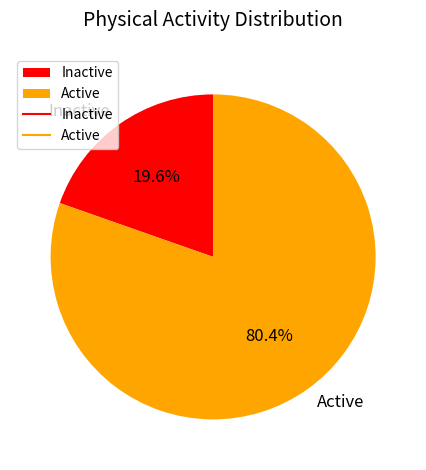

How much of the chart is everything except Active?

19.6%